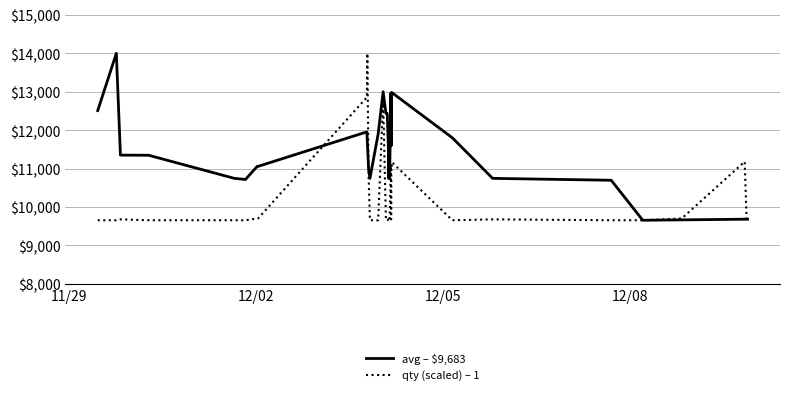

What is the minimum value shown in the chart?

9656.0